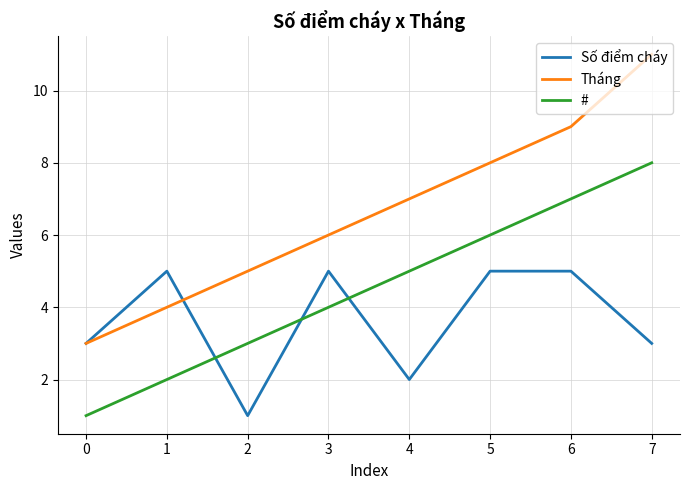

How many lines are shown in the chart?

3